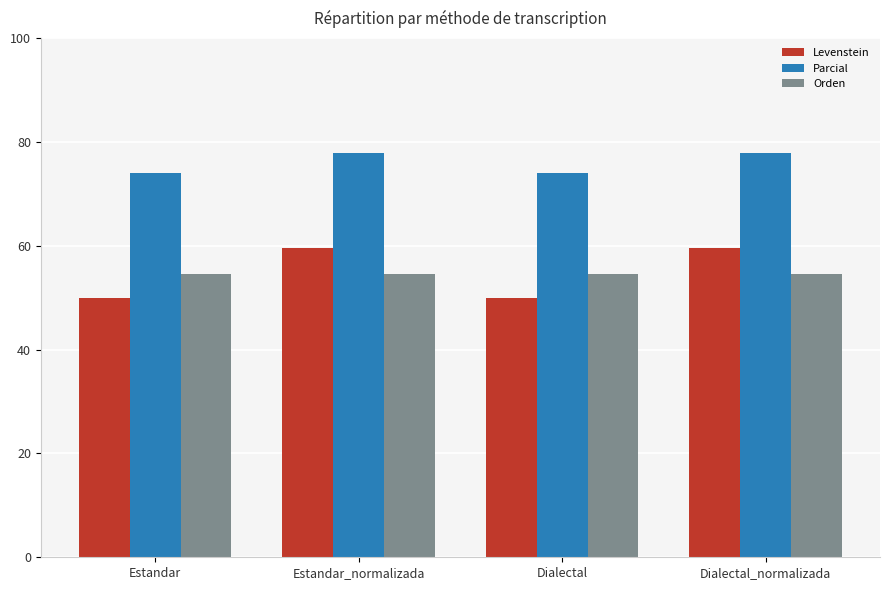

Rank the series at Dialectal from lowest to highest value.

Levenstein, Orden, Parcial